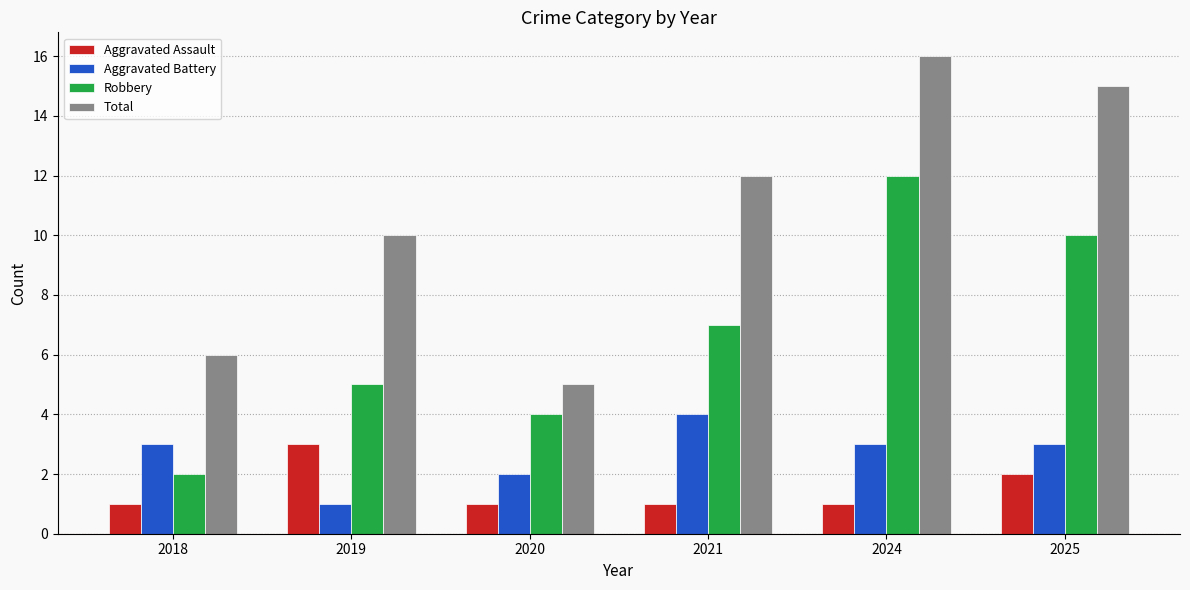

Reading left to right, list all the values displayed in this chart.

Aggravated Assault: 1	3	1	1	1	2
Aggravated Battery: 3	1	2	4	3	3
Robbery: 2	5	4	7	12	10
Total: 6	10	5	12	16	15